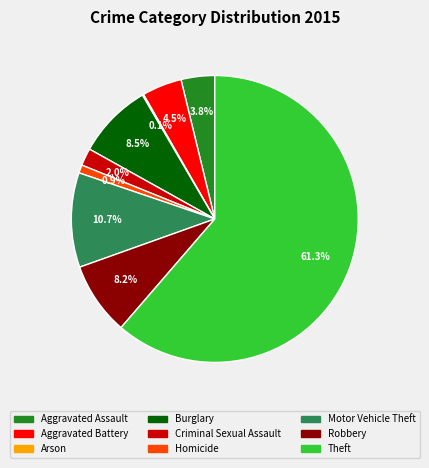

Does any single category account for the majority?

Yes